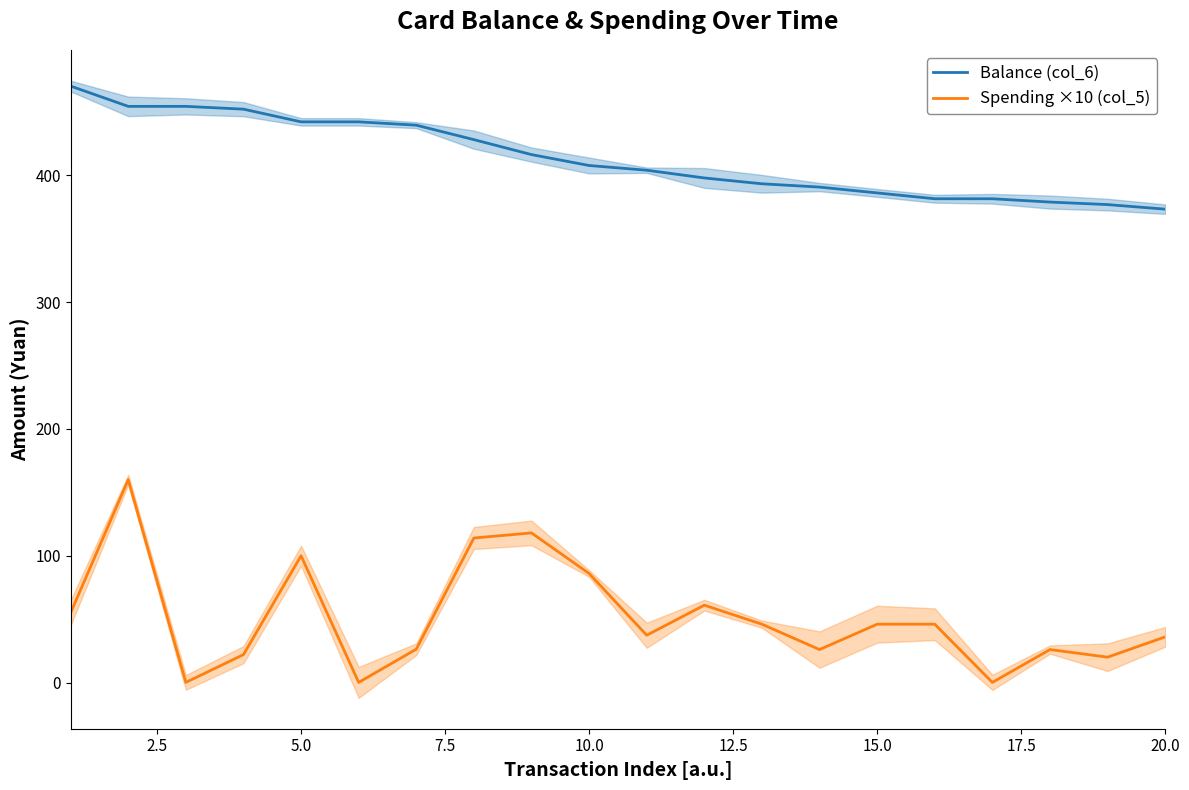

True or false: Spending ×10 (col_5) and Balance (col_6) intersect in this chart.

False